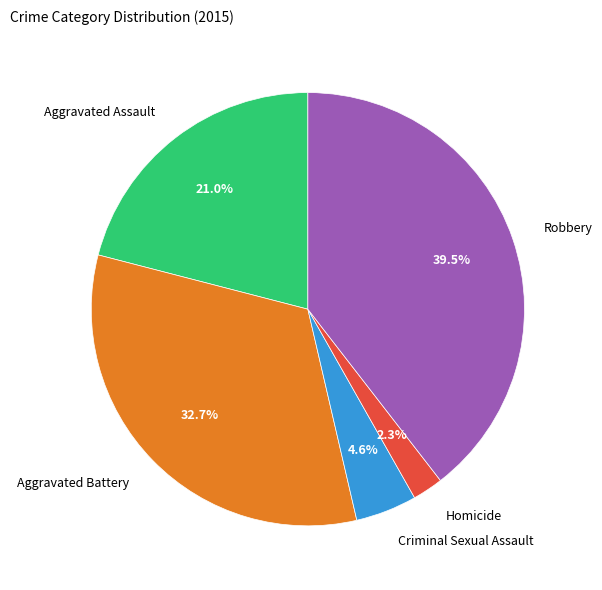

Which slice is the smallest?

Homicide